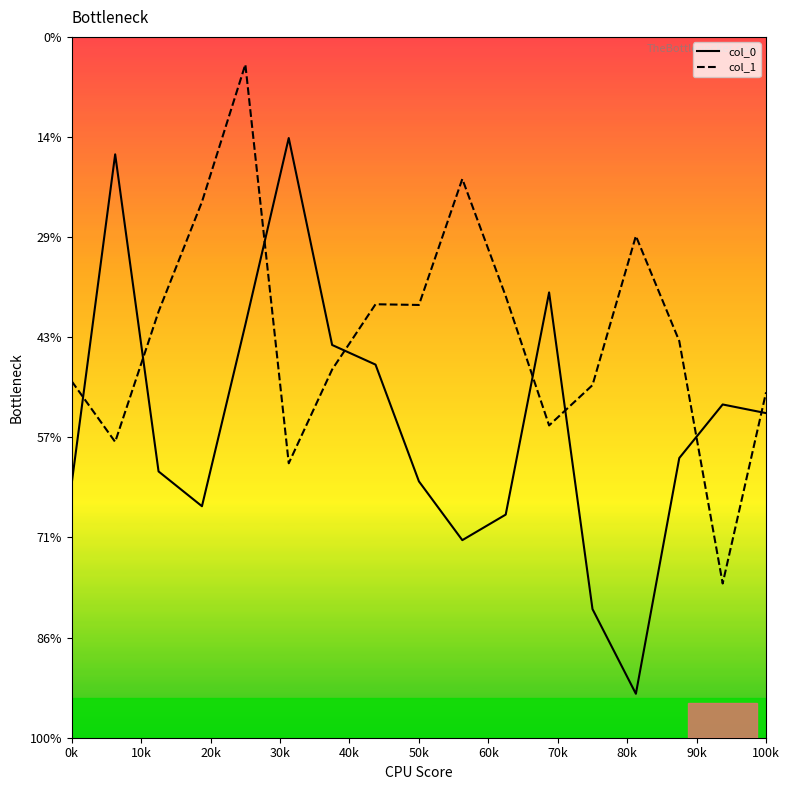

Is this an area chart (filled region under the line)?

No